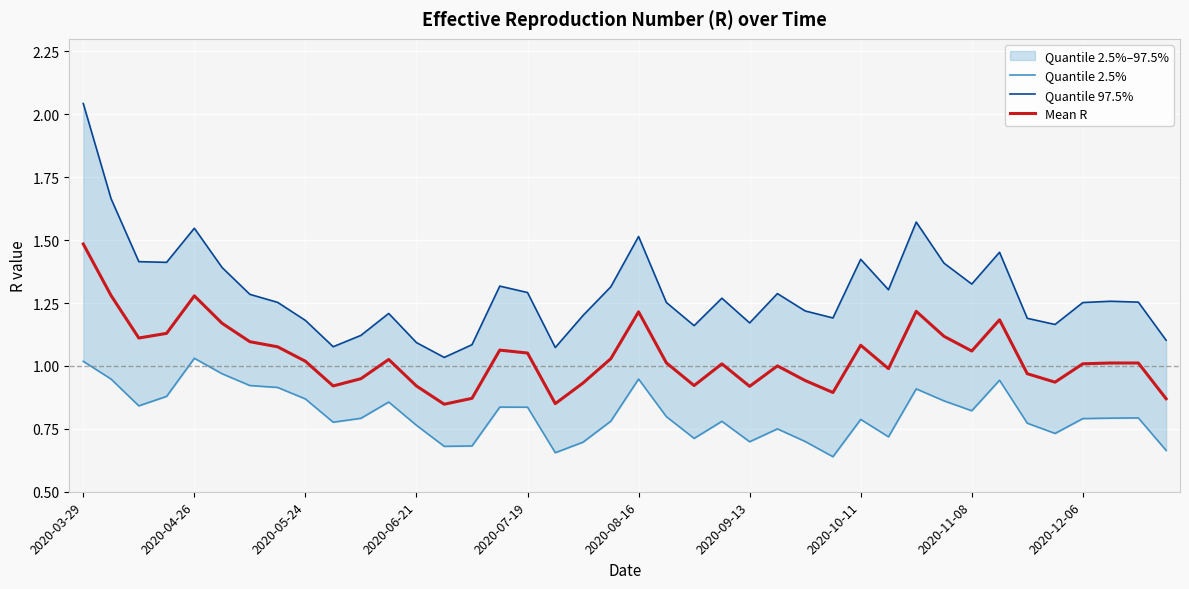

At how many categories does at least one series exceed 1?

40